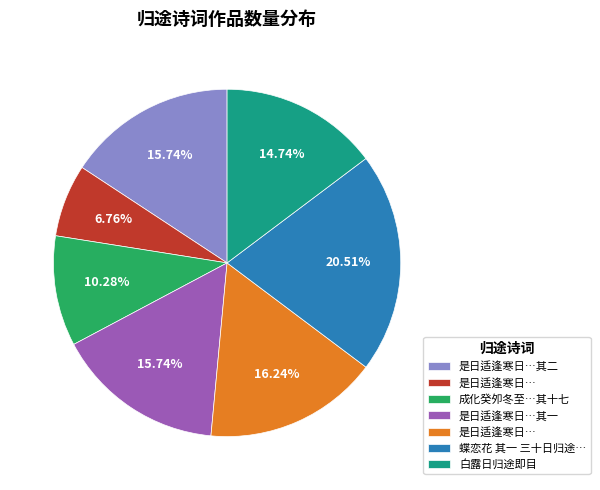

Is there any slice that represents more than half of the pie?

No